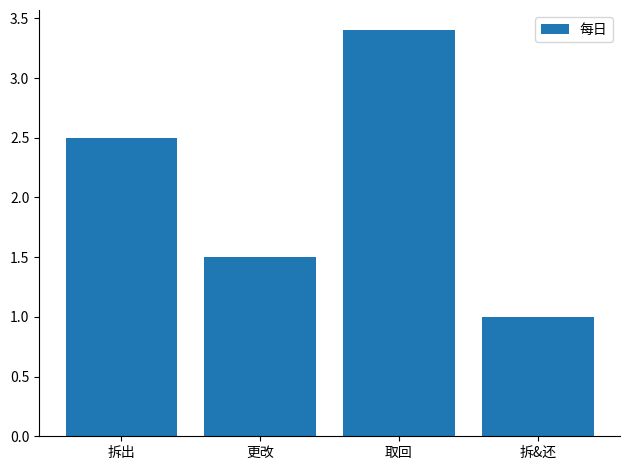

How many bars are there in total?

4